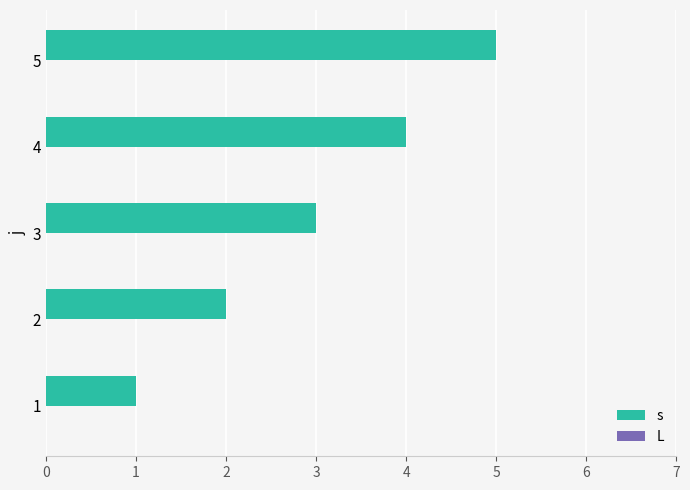

The chart shows a value of 5 at 3. True or false?

False